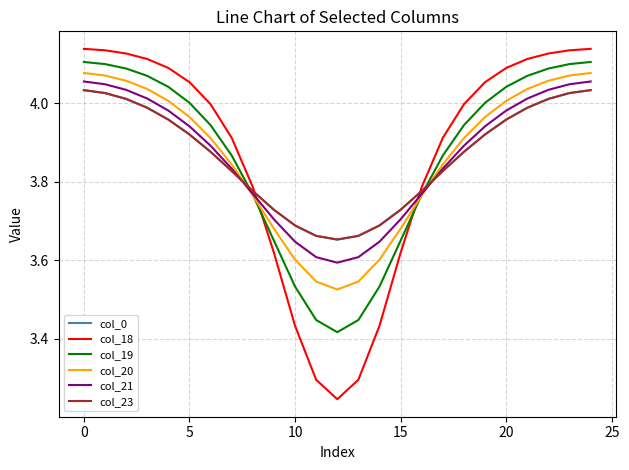

True or false: col_18 and col_20 cross at least once.

True